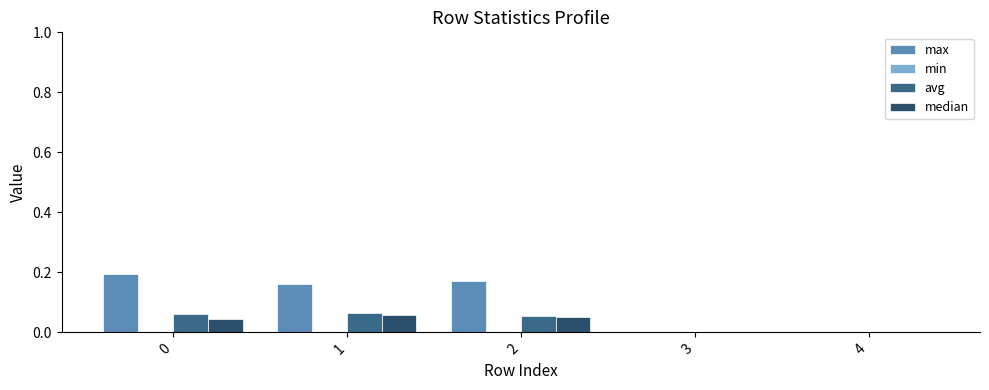

The median series shows 0.0 at 0. True or false?

True